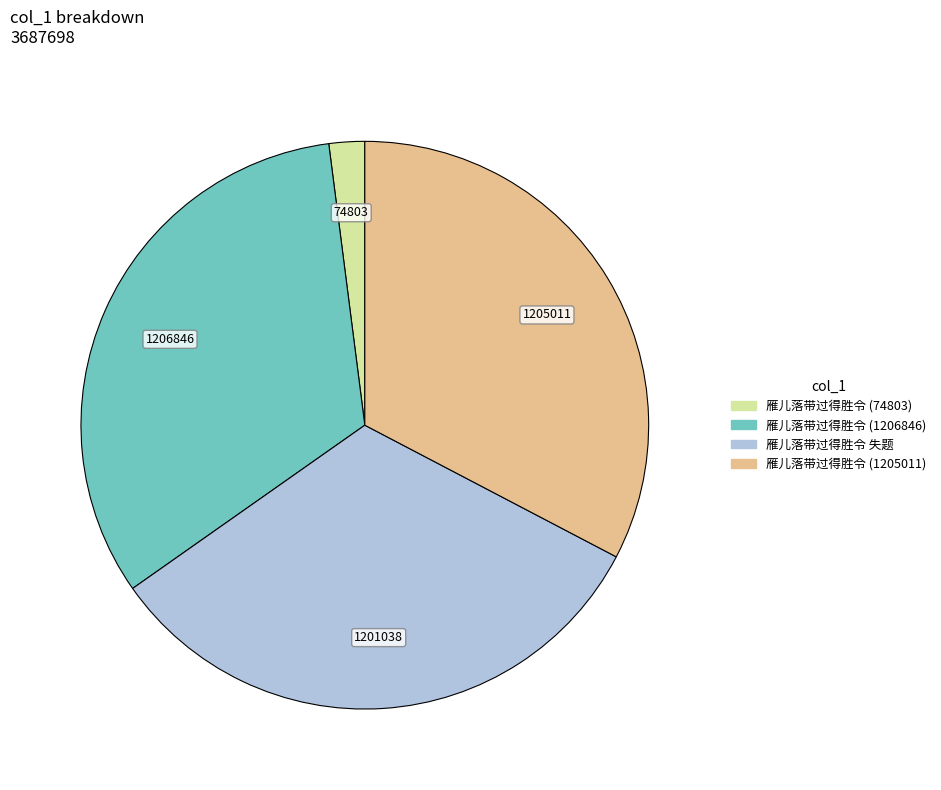

How many slices are in this pie chart?

4